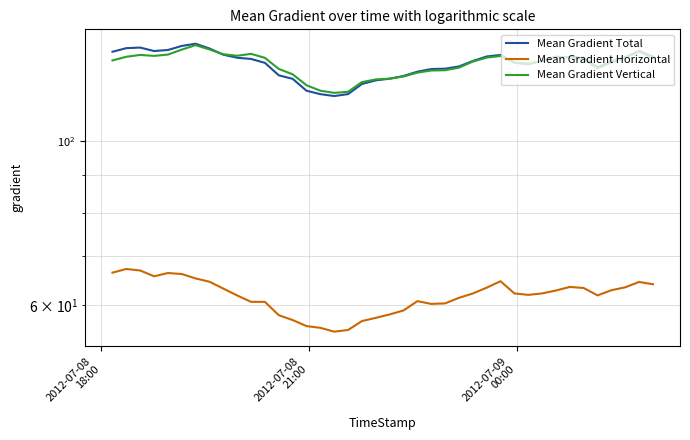

Which series has the largest range (max minus min)?

Mean Gradient Total